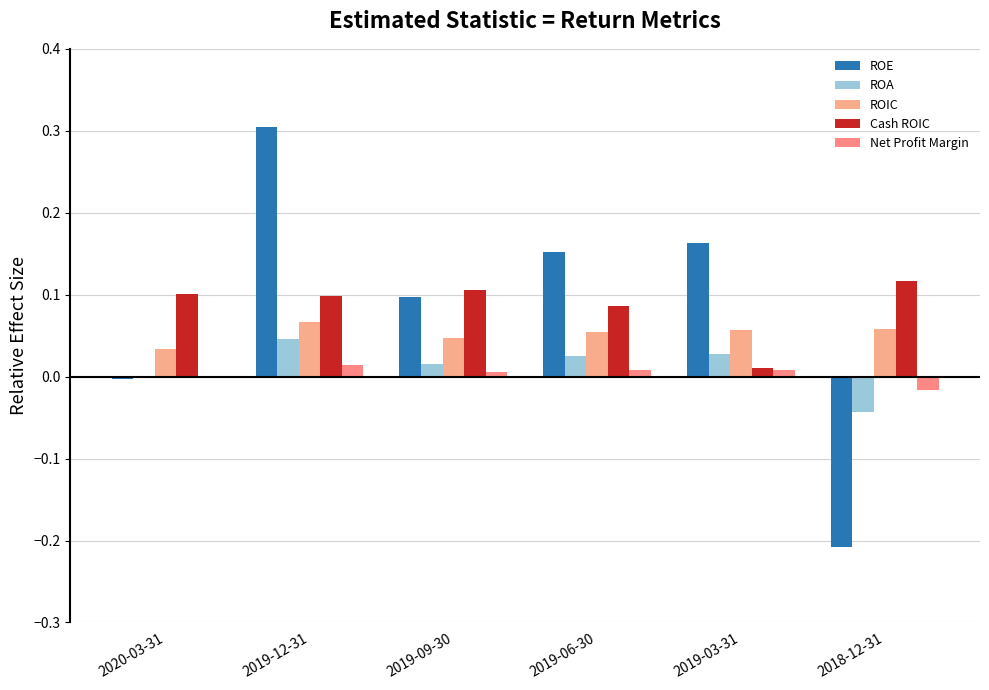

Which series has the largest total across all categories?

Cash ROIC